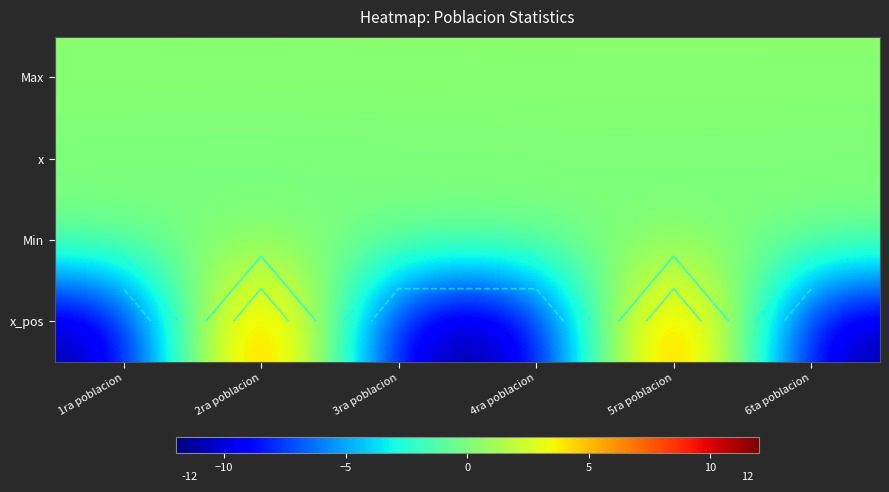

The x_pos series shows 8.2 at 5ra poblacion. True or false?

False